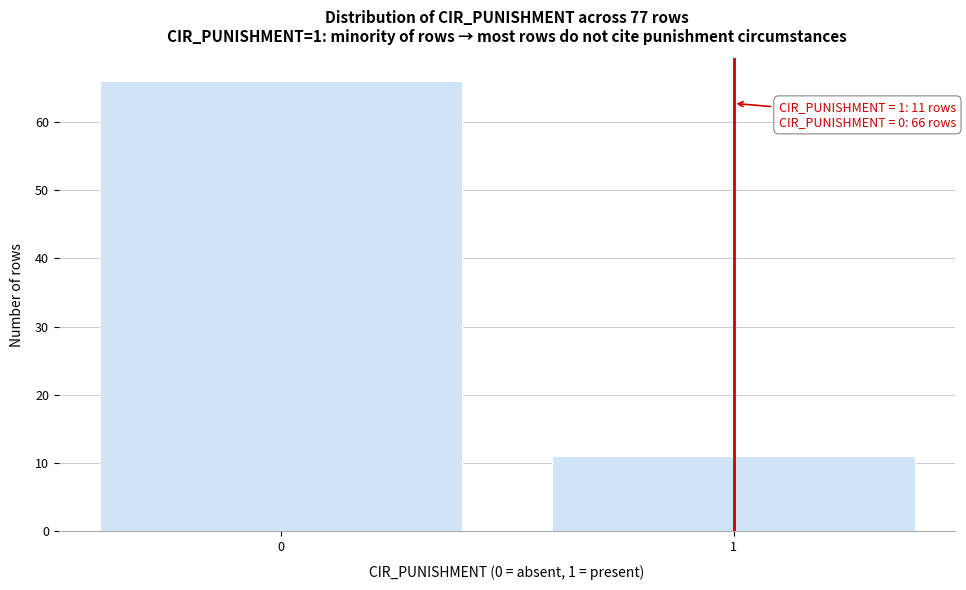

Reading left to right, what are all the values shown in this chart?

0=66	1=11